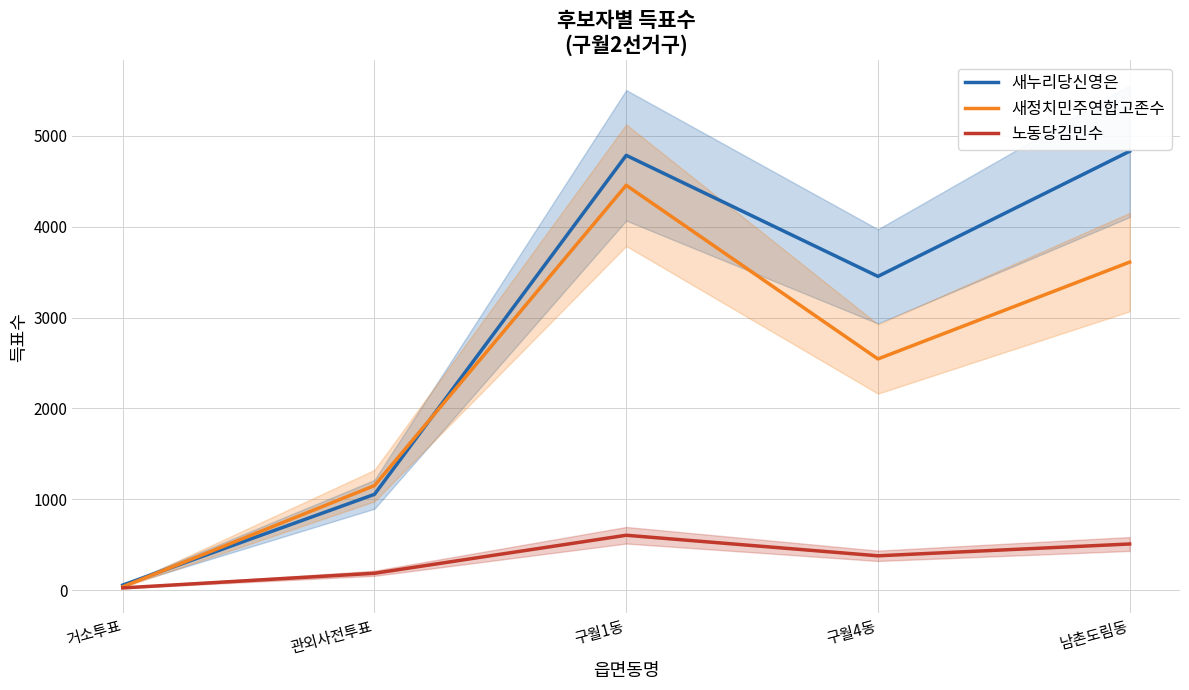

At which category does the chart reach its peak across all series?

남촌도림동